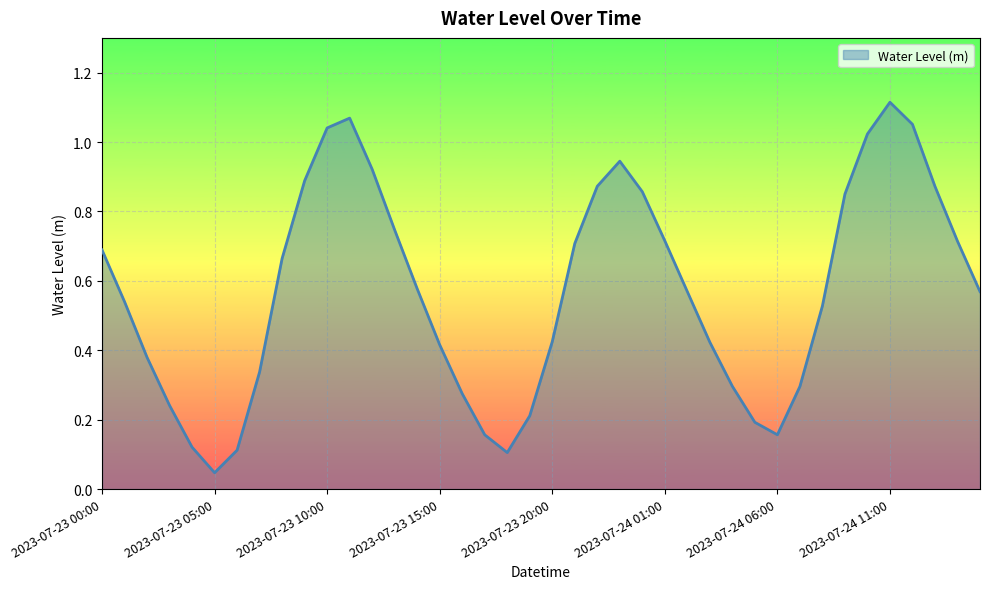

Reading right to left, list all the values displayed in this chart.

2023-07-24 15:00=0.6	2023-07-24 14:00=0.7	2023-07-24 13:00=0.9	2023-07-24 12:00=1.1	2023-07-24 11:00=1.1	2023-07-24 10:00=1.0	2023-07-24 09:00=0.9	2023-07-24 08:00=0.5	2023-07-24 07:00=0.3	2023-07-24 06:00=0.2	2023-07-24 05:00=0.2	2023-07-24 04:00=0.3	2023-07-24 03:00=0.4	2023-07-24 02:00=0.6	2023-07-24 01:00=0.7	2023-07-24 00:00=0.9	2023-07-23 23:00=0.9	2023-07-23 22:00=0.9	2023-07-23 21:00=0.7	2023-07-23 20:00=0.4	2023-07-23 19:00=0.2	2023-07-23 18:00=0.1	2023-07-23 17:00=0.2	2023-07-23 16:00=0.3	2023-07-23 15:00=0.4	2023-07-23 14:00=0.6	2023-07-23 13:00=0.7	2023-07-23 12:00=0.9	2023-07-23 11:00=1.1	2023-07-23 10:00=1.0	2023-07-23 09:00=0.9	2023-07-23 08:00=0.7	2023-07-23 07:00=0.3	2023-07-23 06:00=0.1	2023-07-23 05:00=0.0	2023-07-23 04:00=0.1	2023-07-23 03:00=0.2	2023-07-23 02:00=0.4	2023-07-23 01:00=0.5	2023-07-23 00:00=0.7